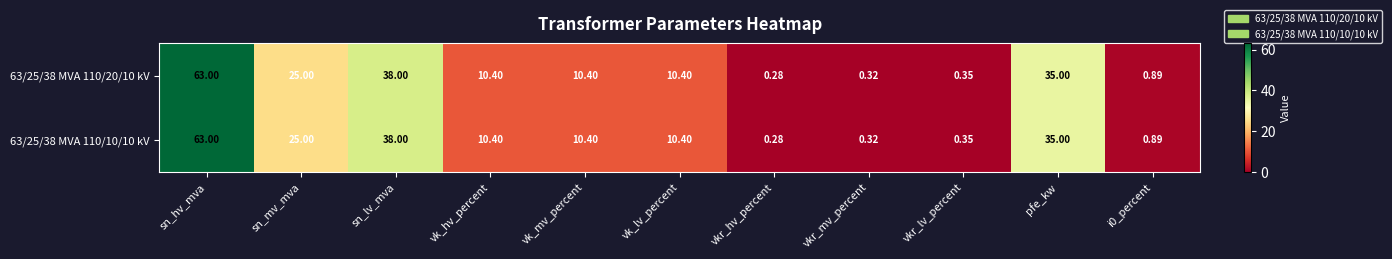

Which category has the lowest value across all series?

vkr_hv_percent